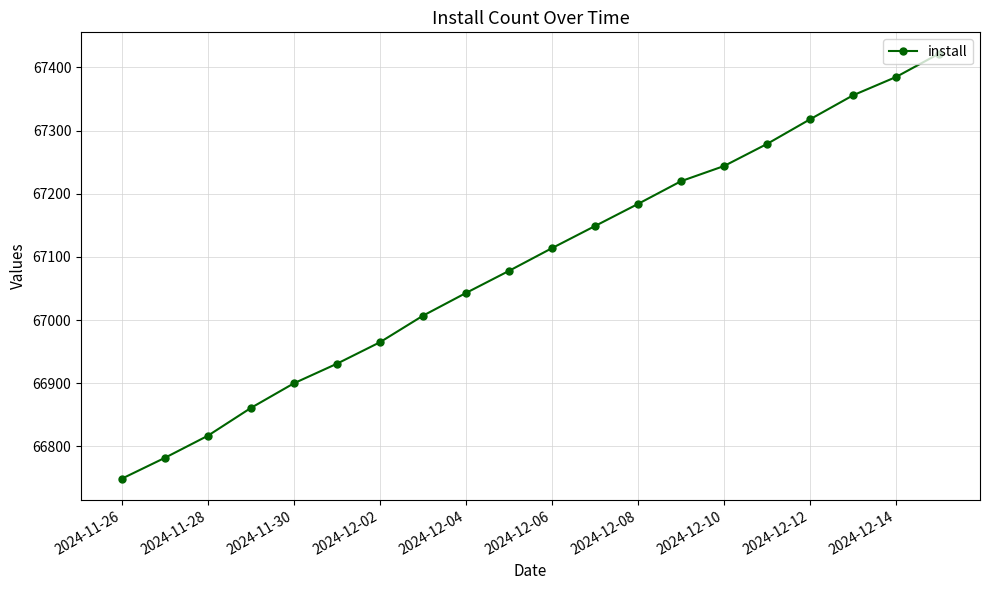

What is the sum of all values?

1341804